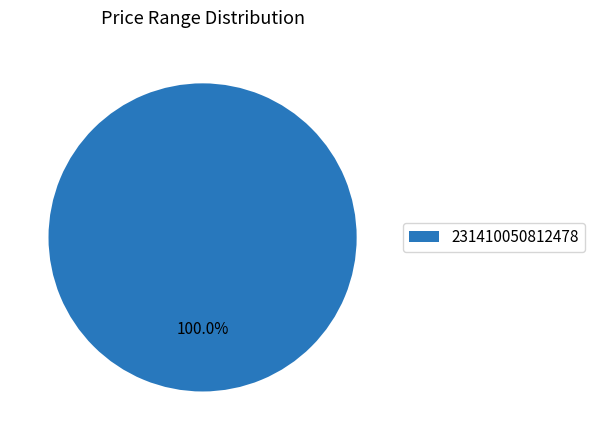

Rank the categories by value from lowest to highest.

231410050812478